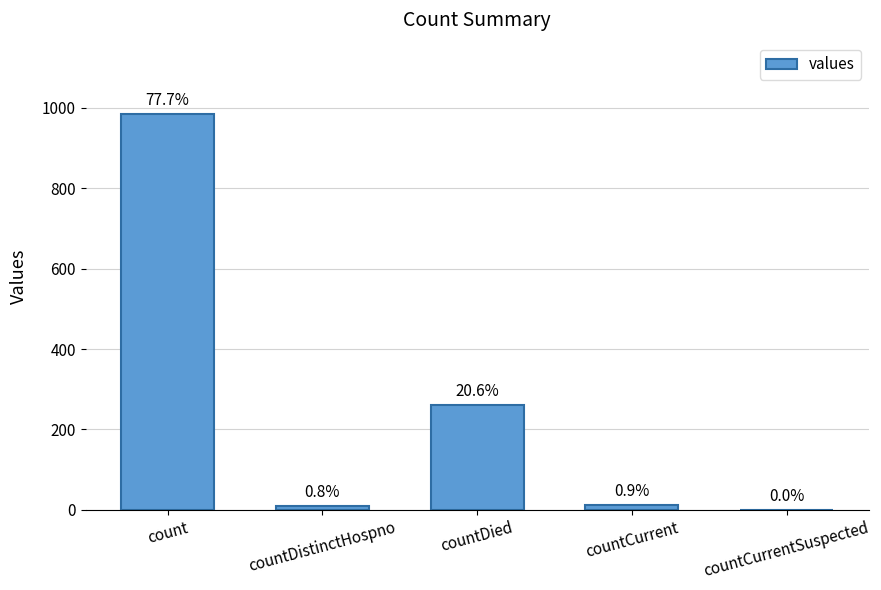

What is the change in value from count to countDistinctHospno?

-975